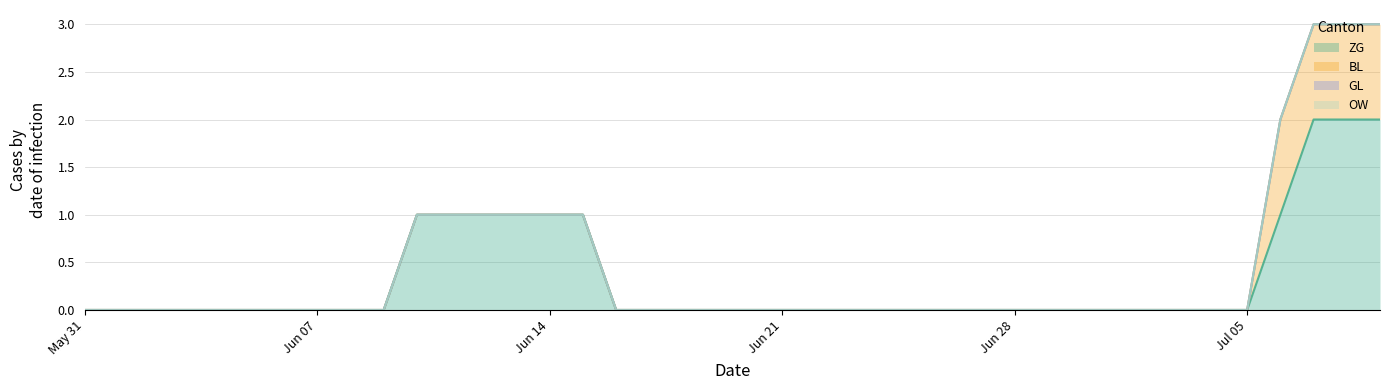

True or false: GL and BL intersect in this chart.

False